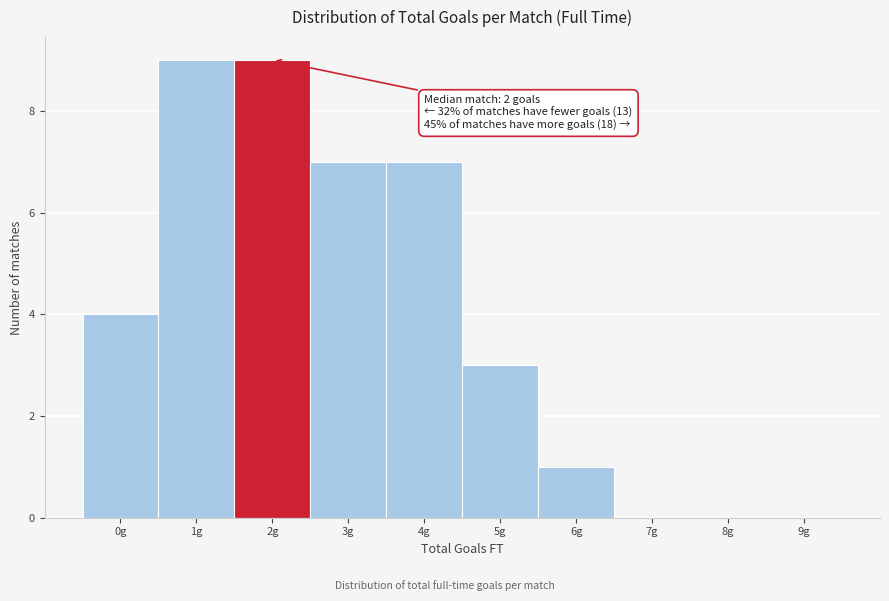

Reading left to right, transcribe all the data shown in this chart.

0g=4	1g=9	2g=9	3g=7	4g=7	5g=3	6g=1	7g=0	8g=0	9g=0